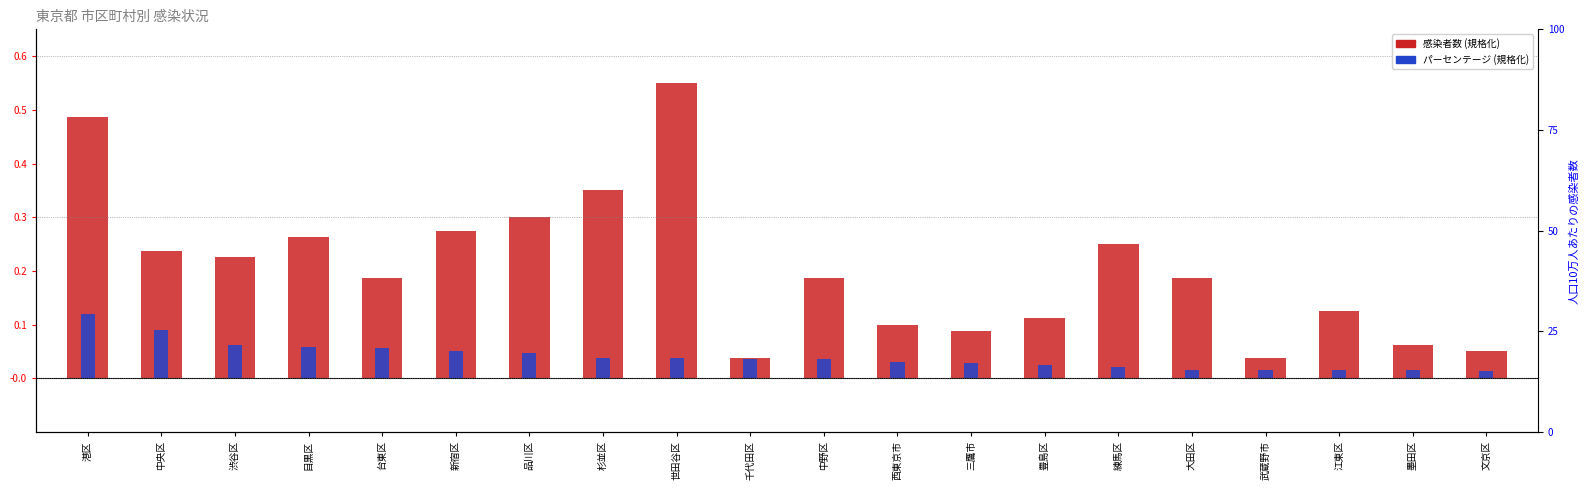

How many bars are there in each group?

2